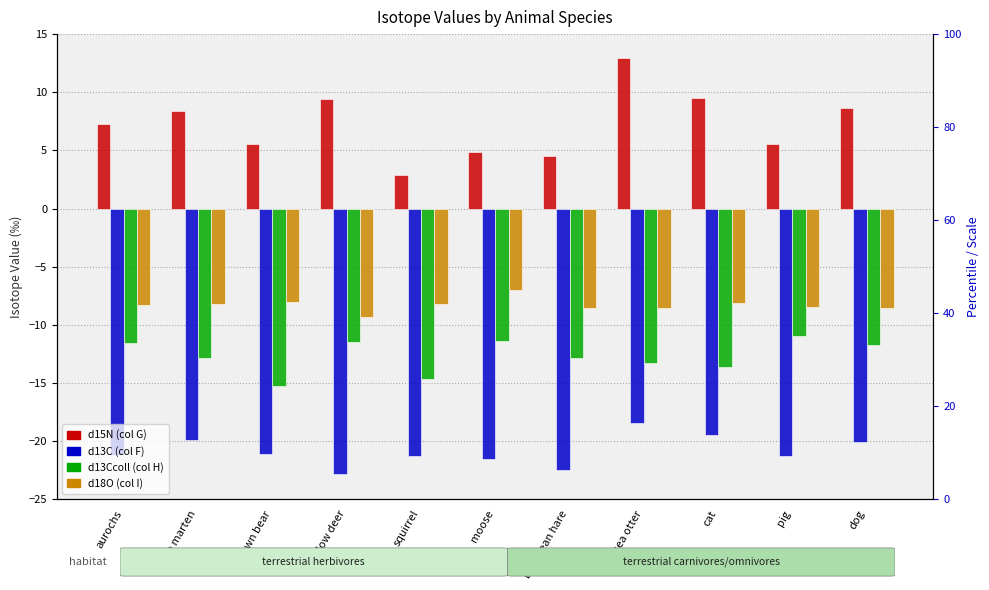

The d13C (col F) series shows -8.4 at pig. True or false?

False